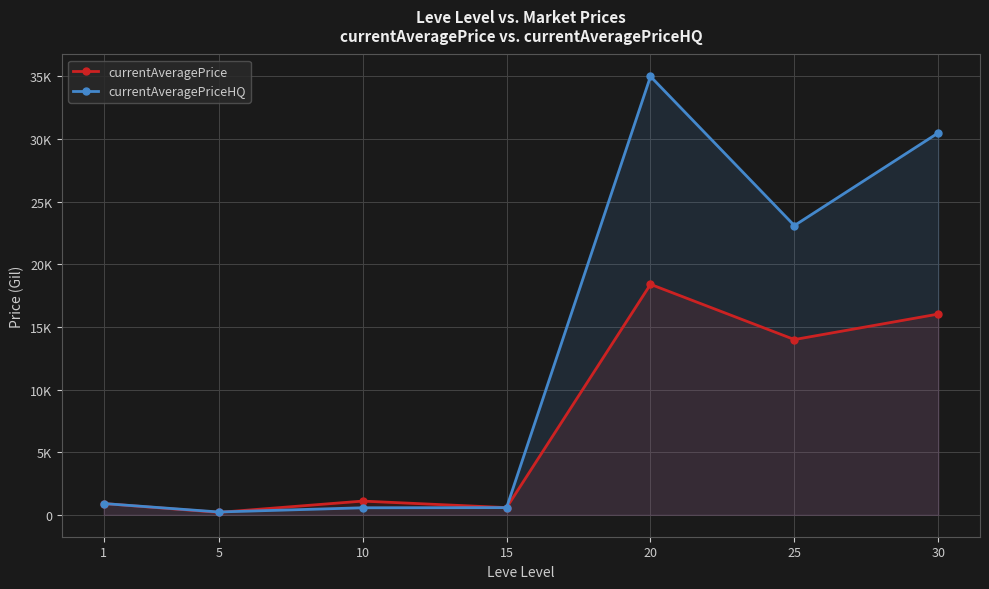

What is the average value of the currentAveragePriceHQ series?

12978.1